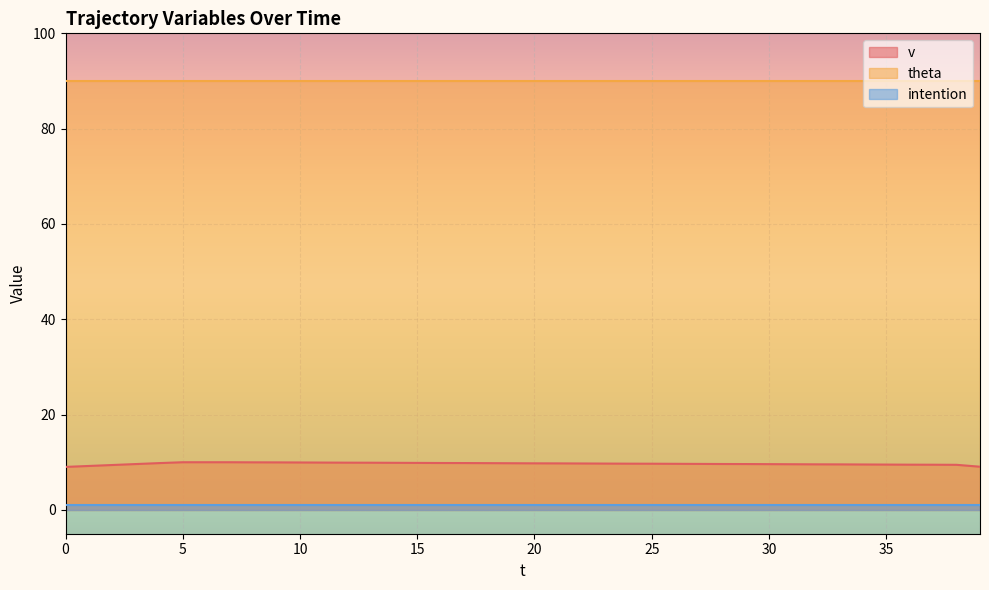

True or false: v has more than 0 interior local peaks.

False